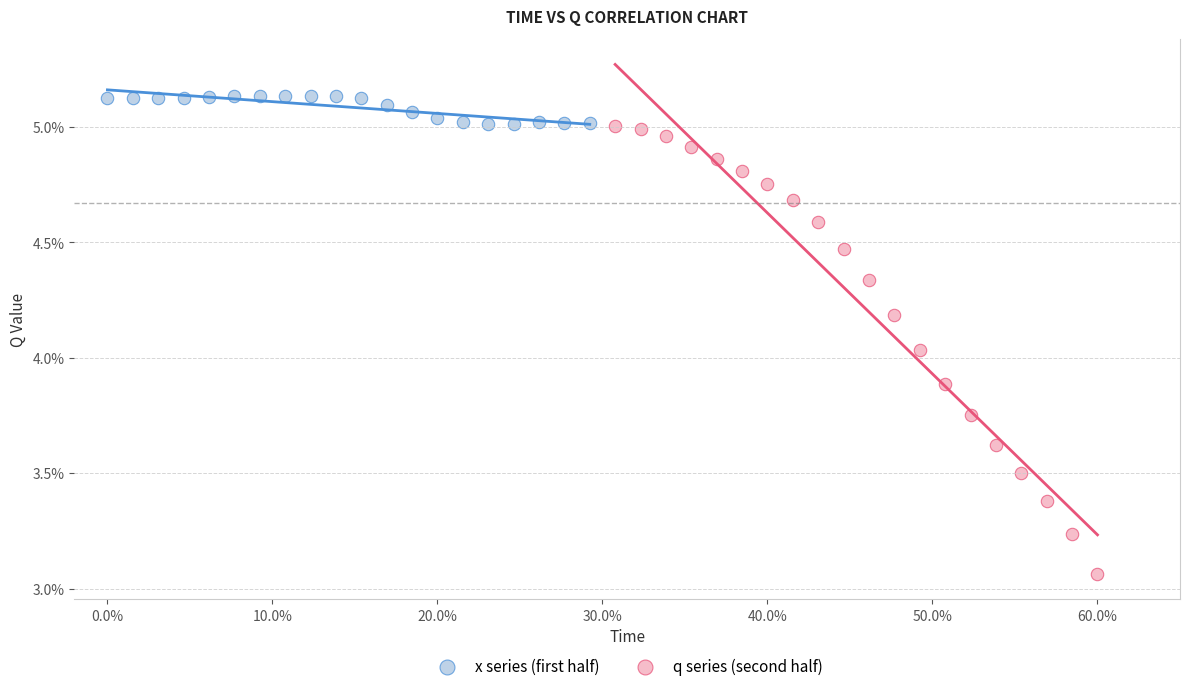

What are all the series names shown in the legend?

x series (first half), q series (second half)